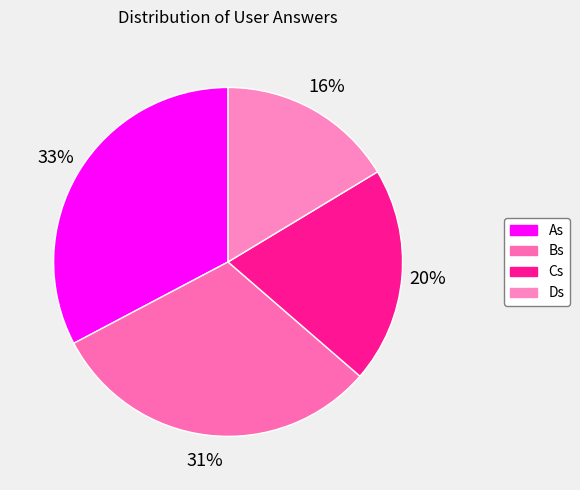

Count the number of slices in the pie.

4